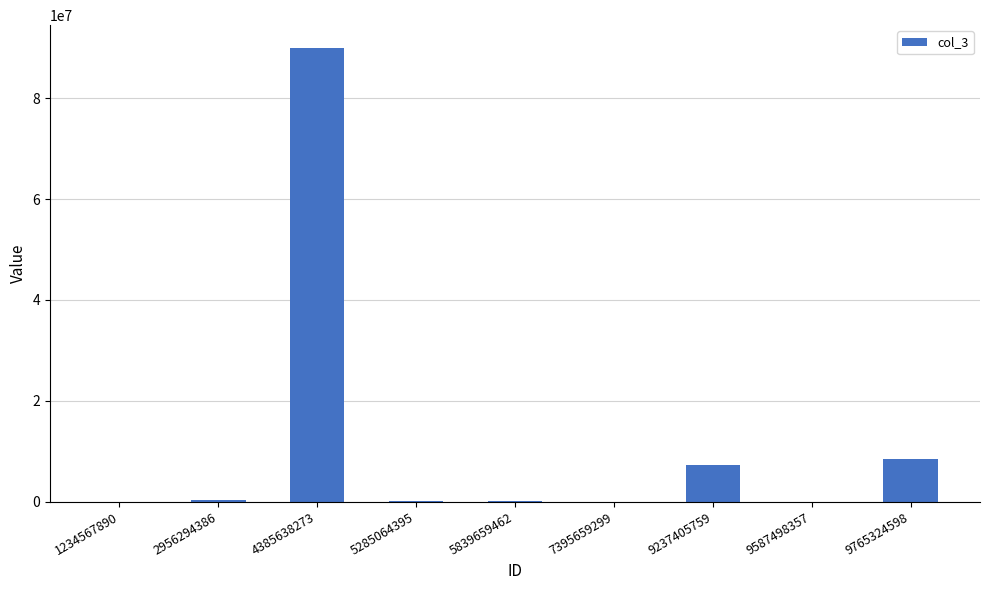

What is the change in value from 5285064395 to 5839659462?

-153144.9